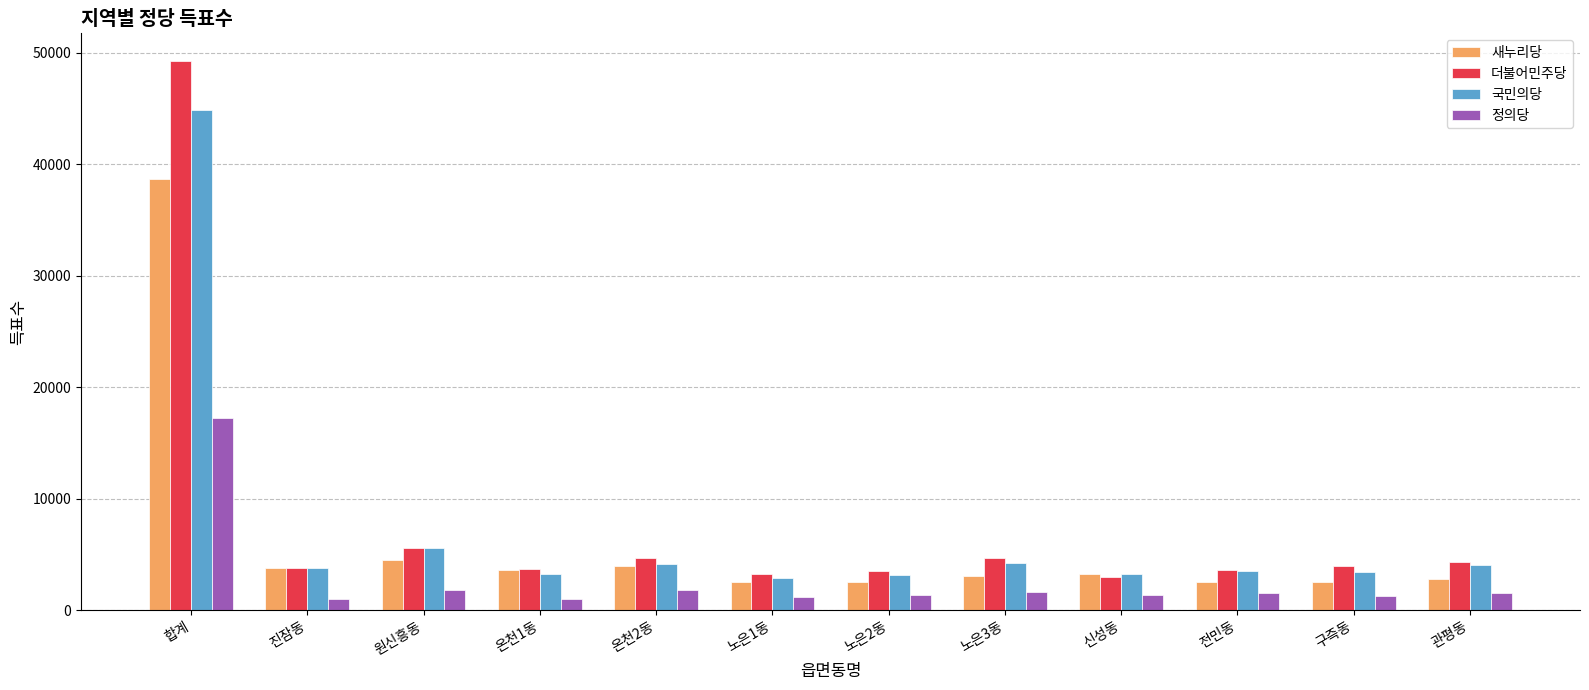

What is the total value across all series at 진잠동?

12306